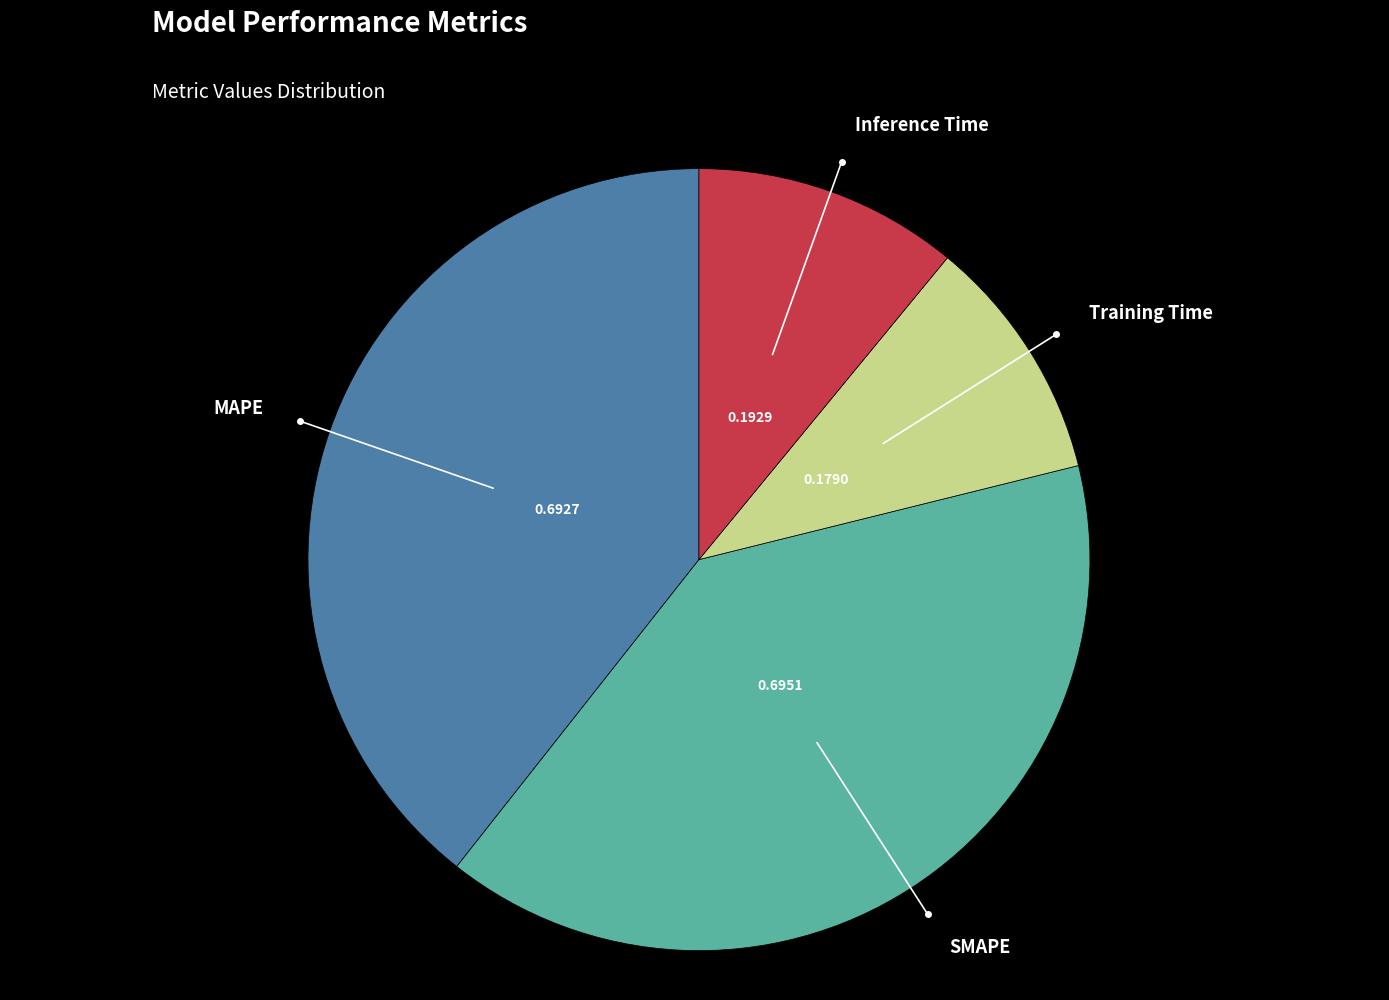

Is it true that Inference Time is 11% of the pie?

True